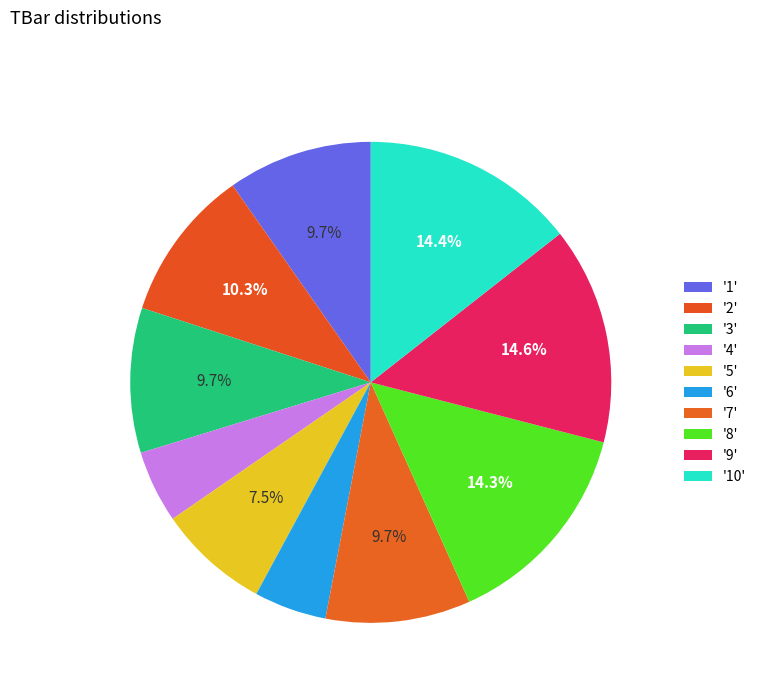

How many slices are in this pie chart?

10